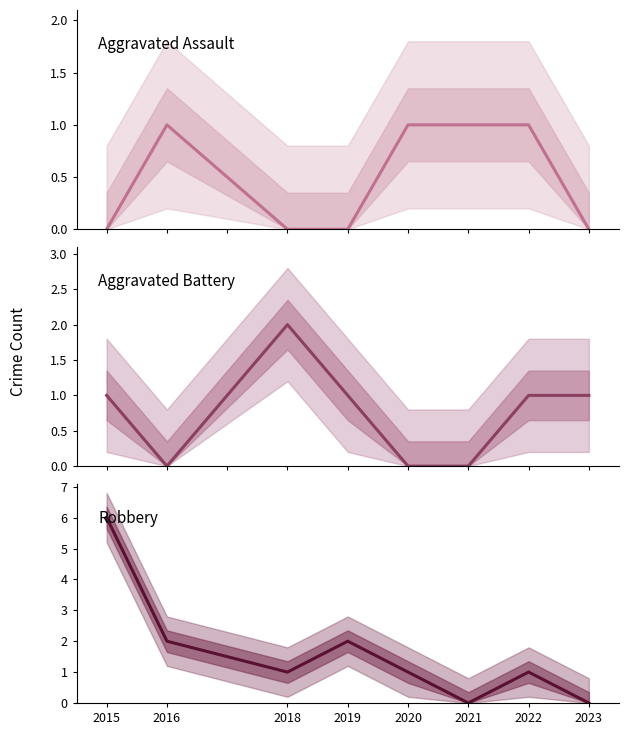

Which category has the highest value in the Aggravated Assault series?

2016